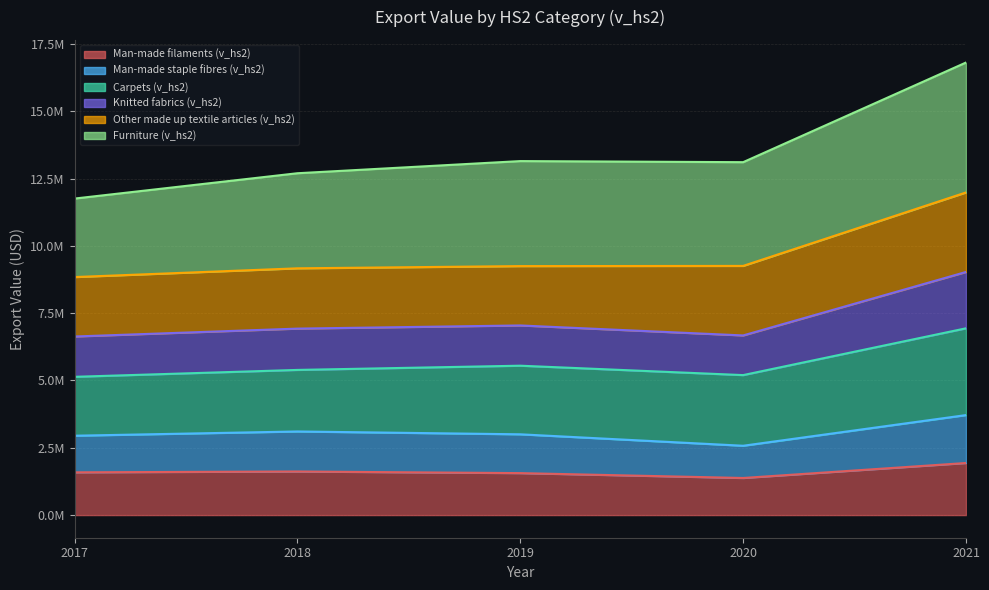

At which category is the sum across all series the highest?

2021